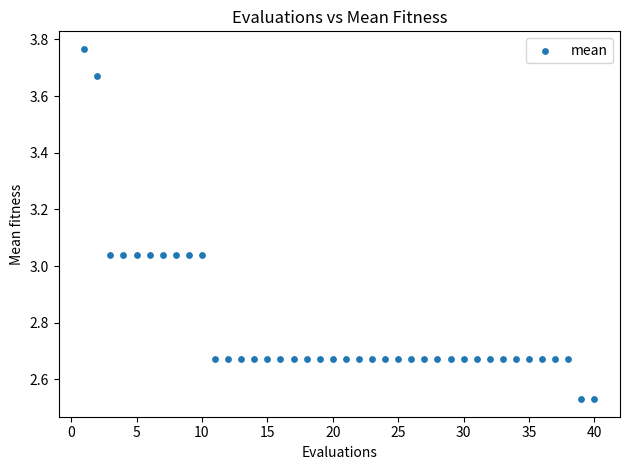

What is the range of X values (max minus min)?

39.0